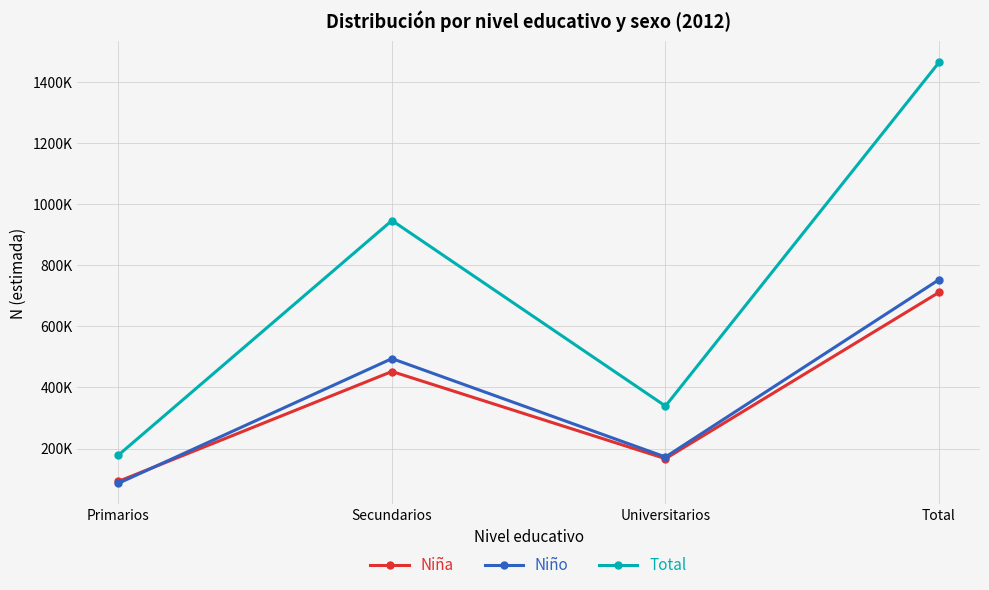

The Total series shows 575680 at Universitarios. True or false?

False